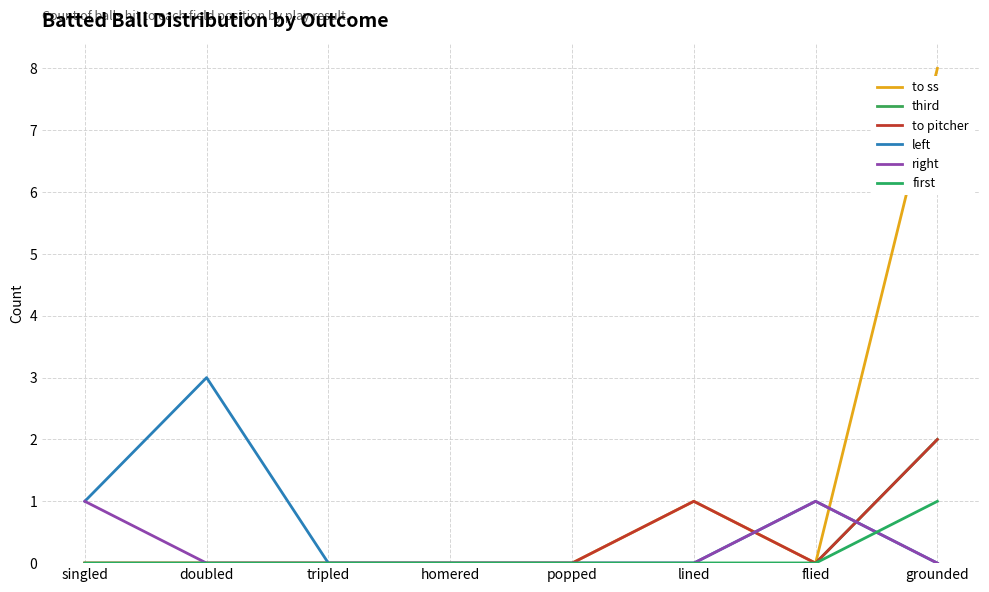

How many lines are shown in the chart?

6